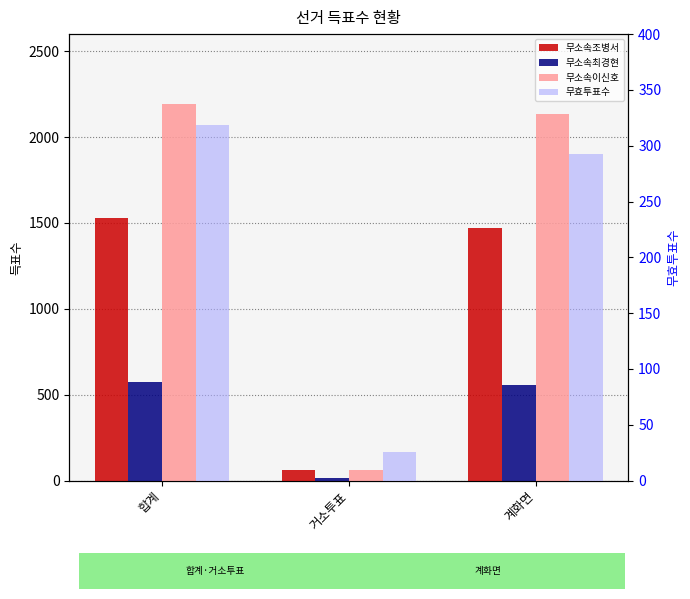

What is the sum of all 무소속조병서 values?

3061